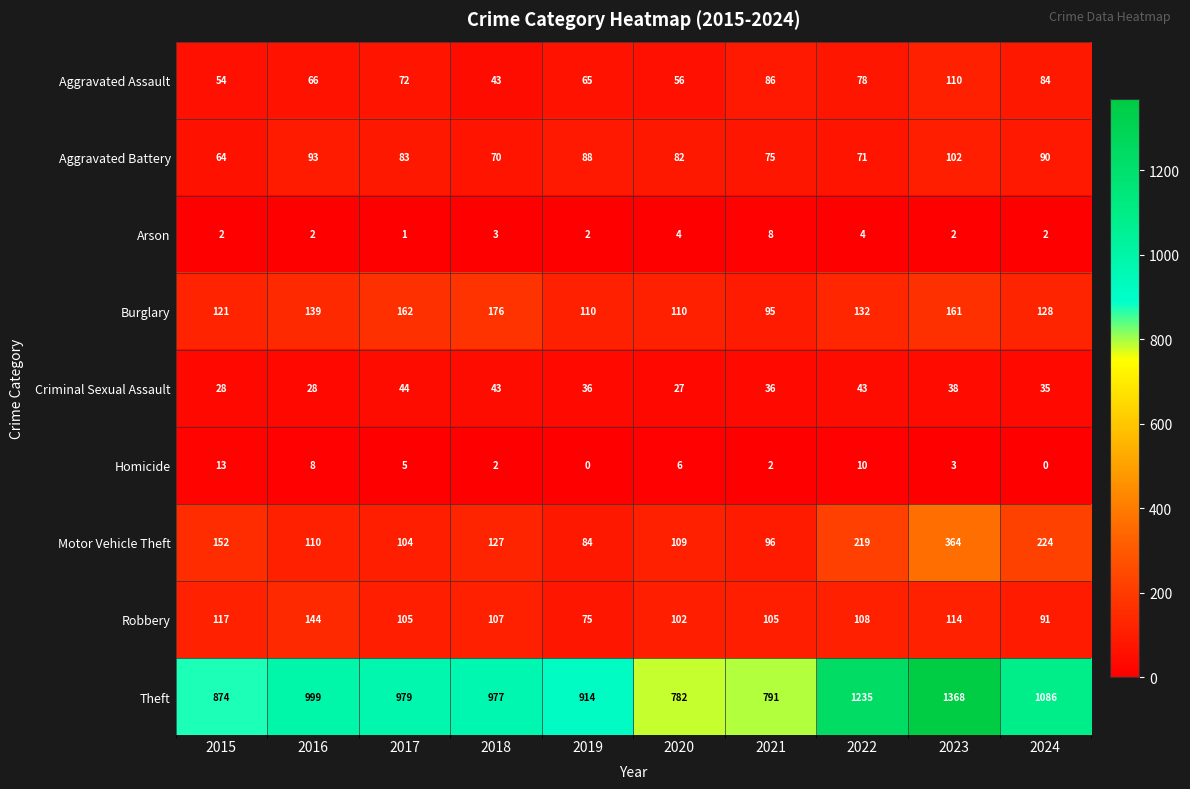

What is the difference between the Motor Vehicle Theft values at 2015 and 2022?

67